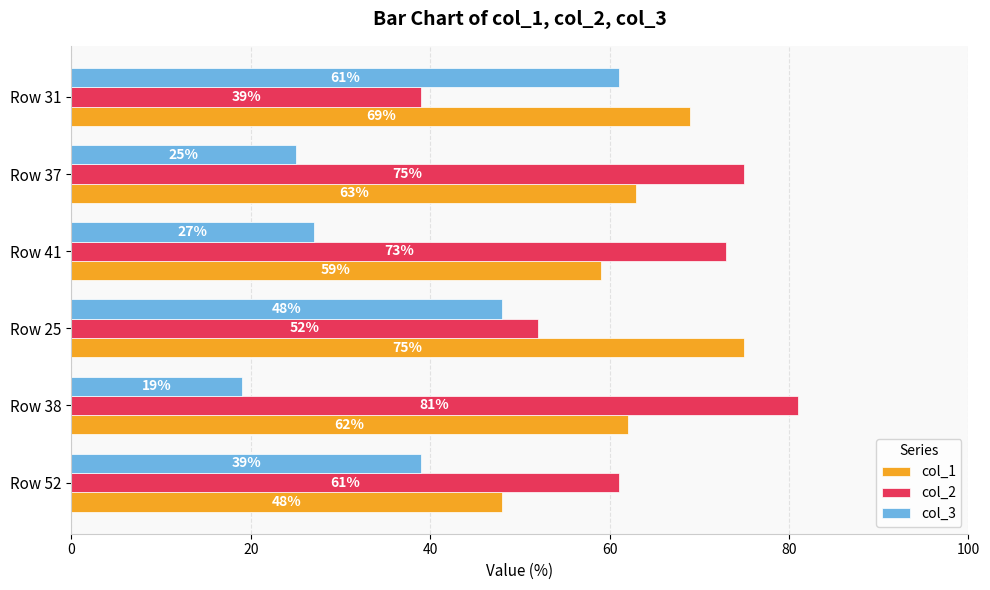

What is the minimum value shown in the chart?

19